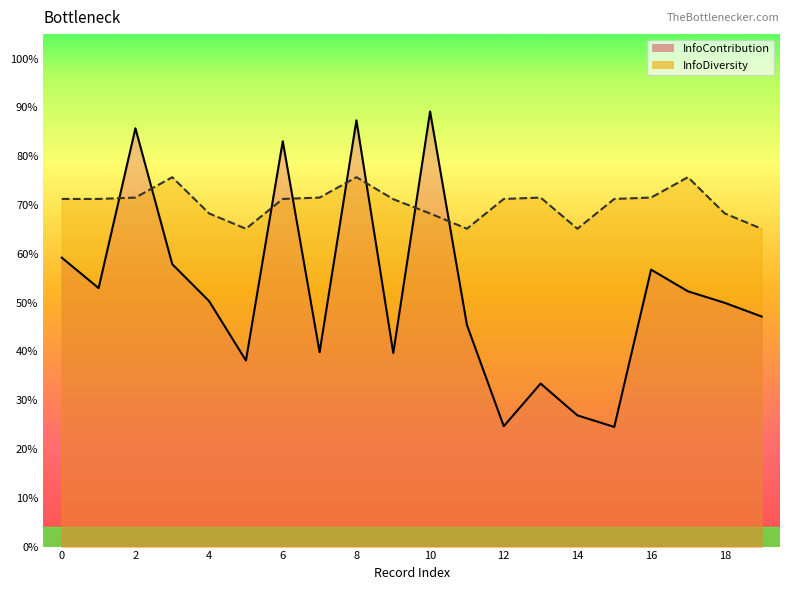

Reading right to left, list all the values displayed in this chart.

InfoContribution: 0.5	0.5	0.5	0.6	0.2	0.3	0.3	0.2	0.5	0.9	0.4	0.9	0.4	0.8	0.4	0.5	0.6	0.9	0.5	0.6
InfoDiversity: 0.7	0.7	0.8	0.7	0.7	0.7	0.7	0.7	0.7	0.7	0.7	0.8	0.7	0.7	0.7	0.7	0.8	0.7	0.7	0.7